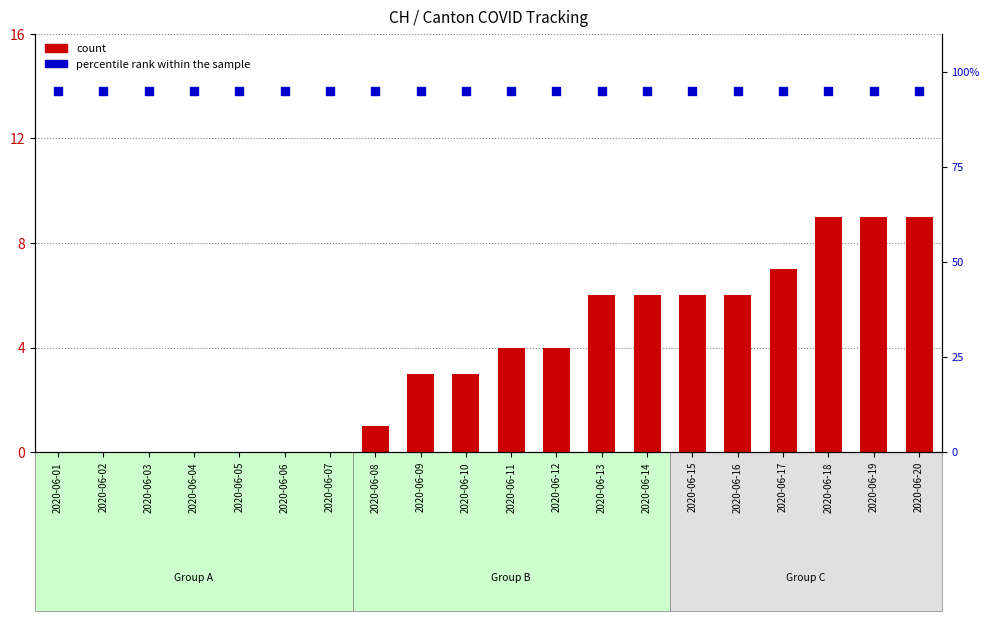

Which series contains the highest Y value?

percentile rank within the sample